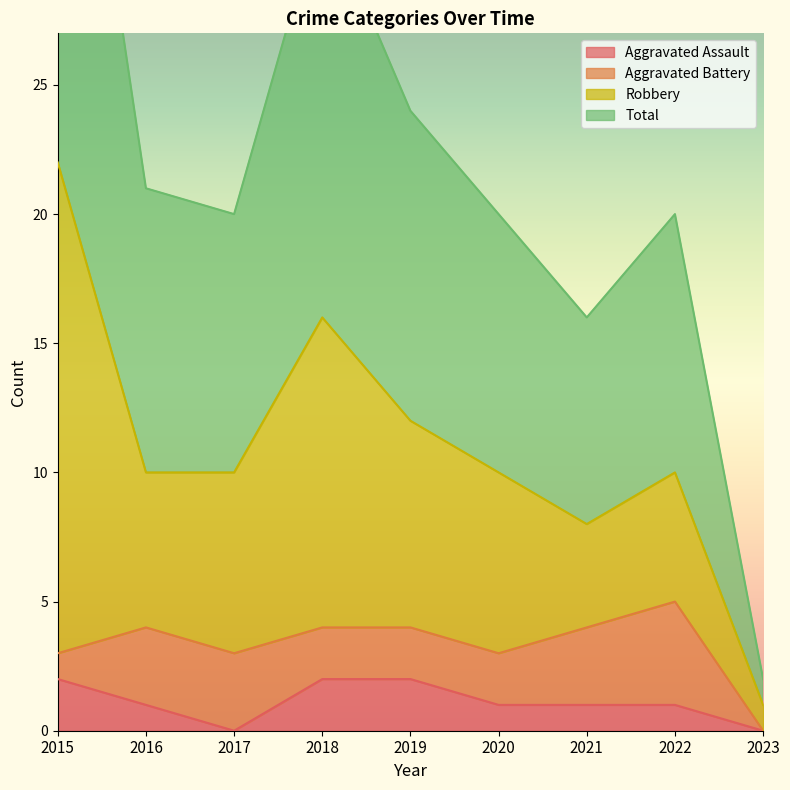

What is the spread (max minus min) of values at 2020?

19